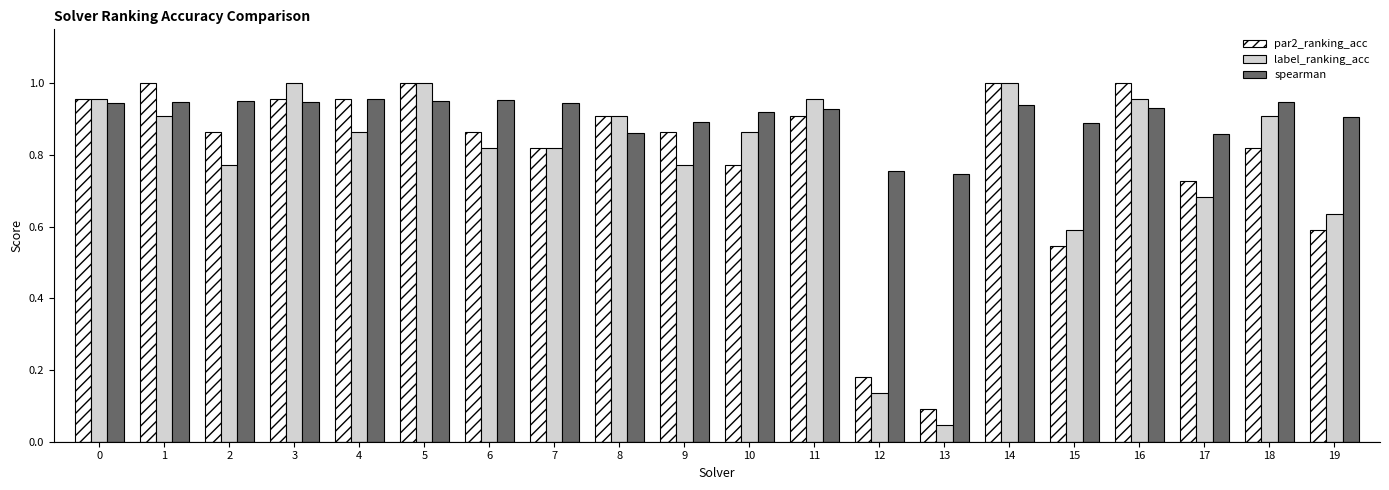

The value of label_ranking_acc at 11 is 1.0. True or false?

True